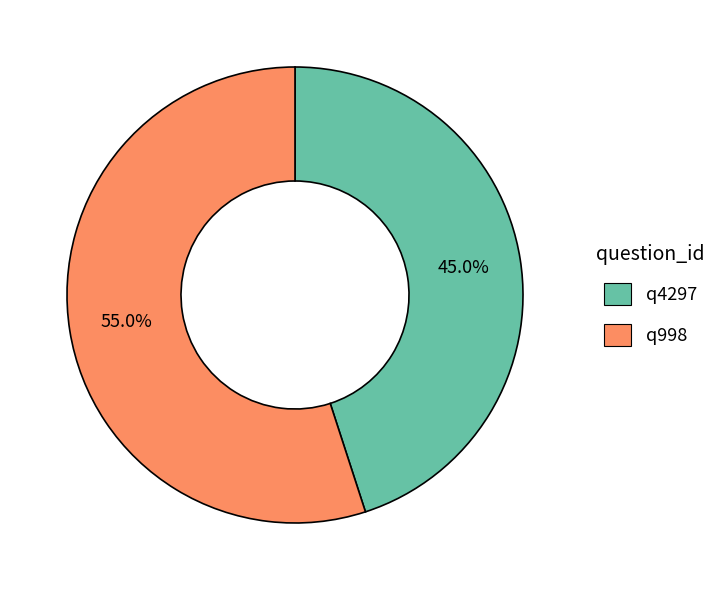

True or false: q4297 accounts for 45% of the total.

True